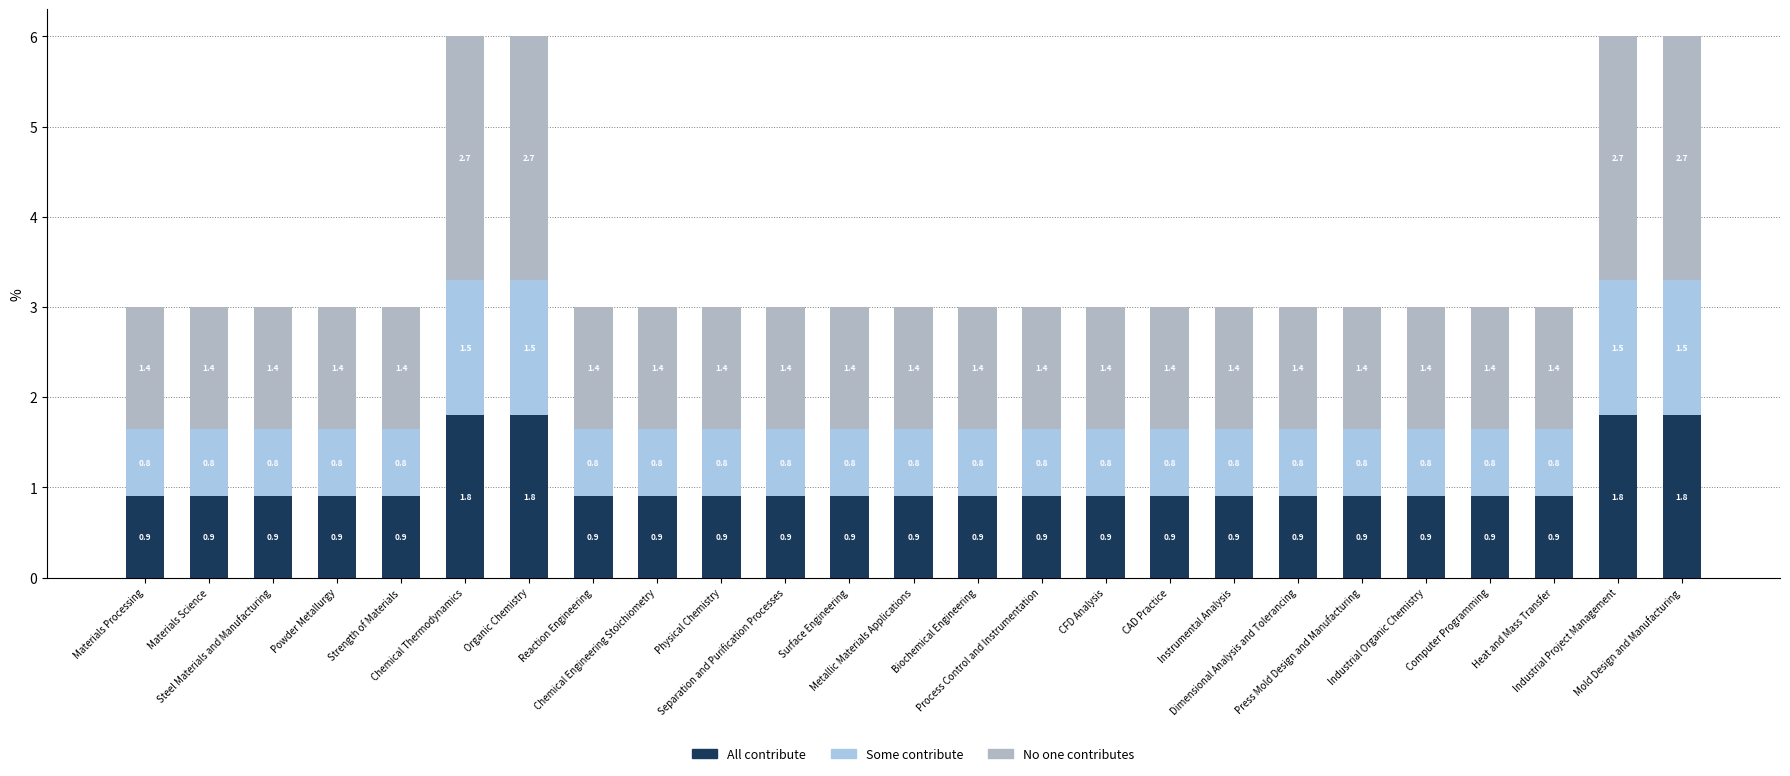

What is the average value of the All contribute series?

1.0